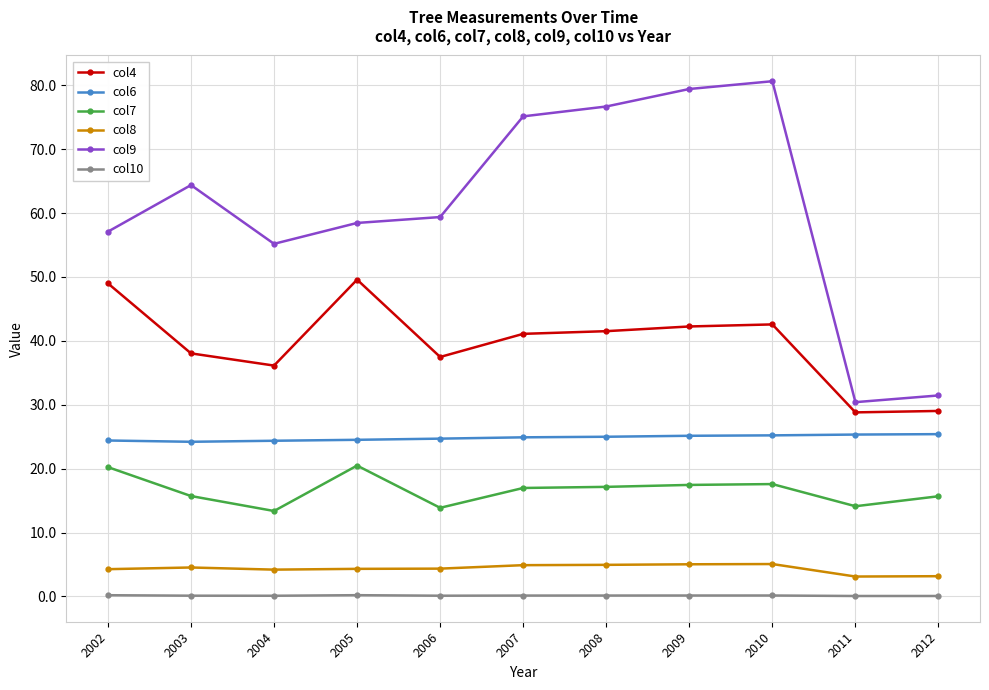

True or false: col4 has a value of 57.5 at 2003.

False